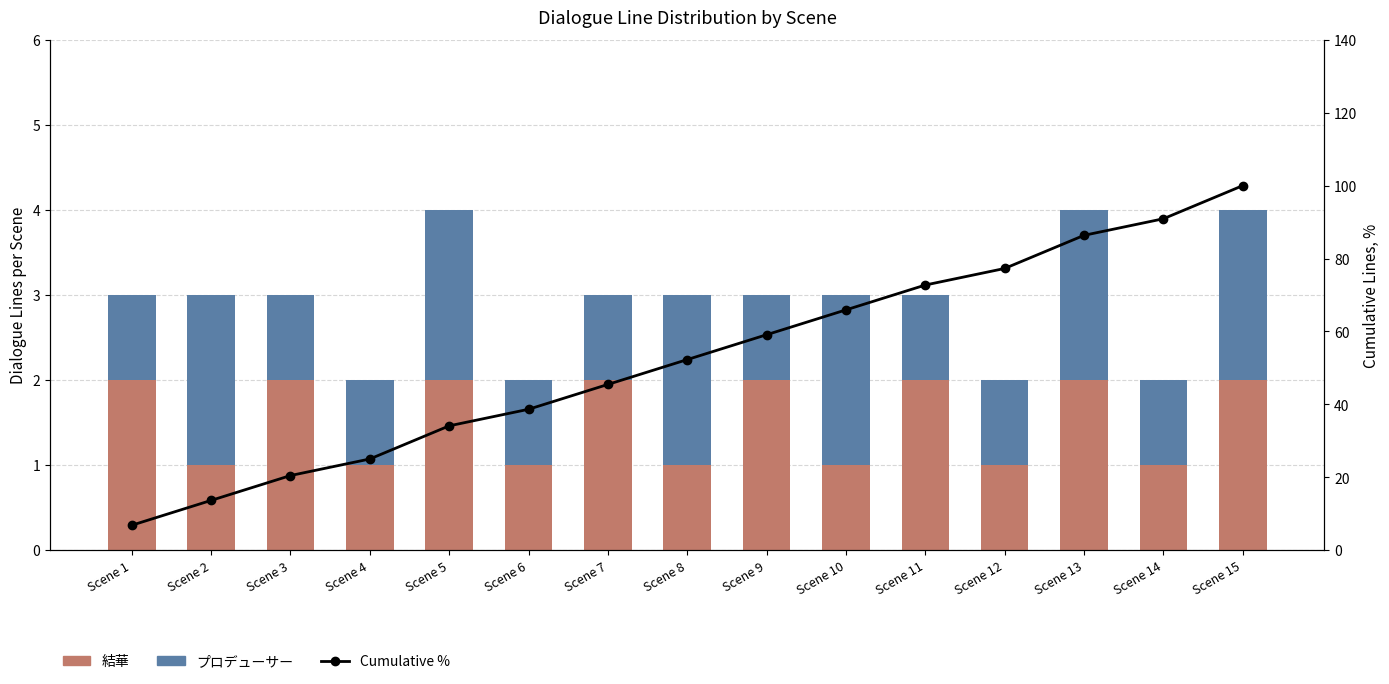

The プロデューサー series shows 1.0 at Scene 3. True or false?

True